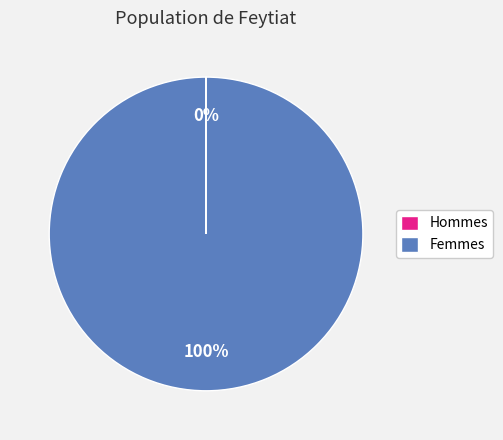

Which slice is the largest?

Femmes